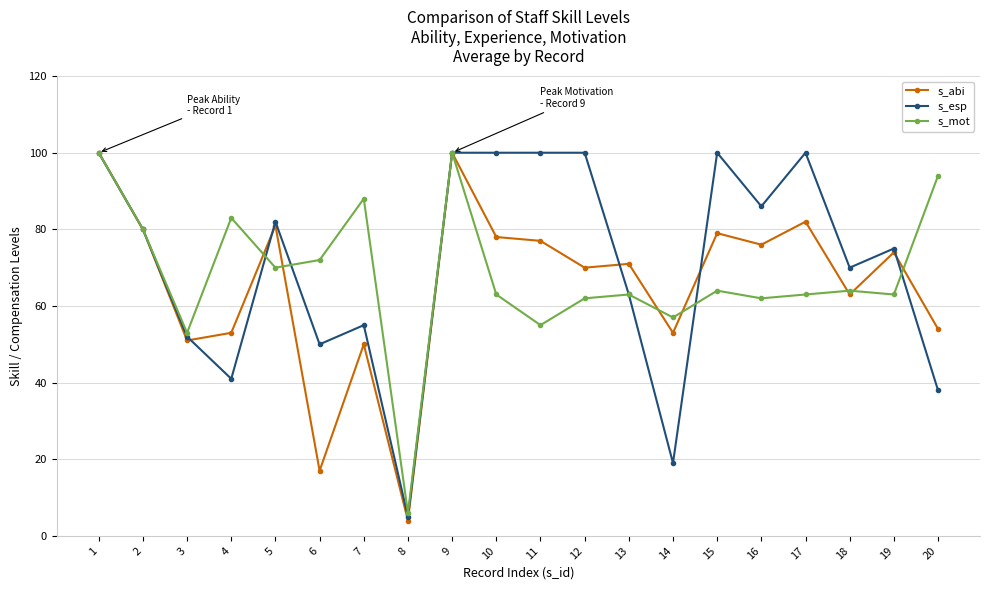

What is the highest value of the s_esp series?

100